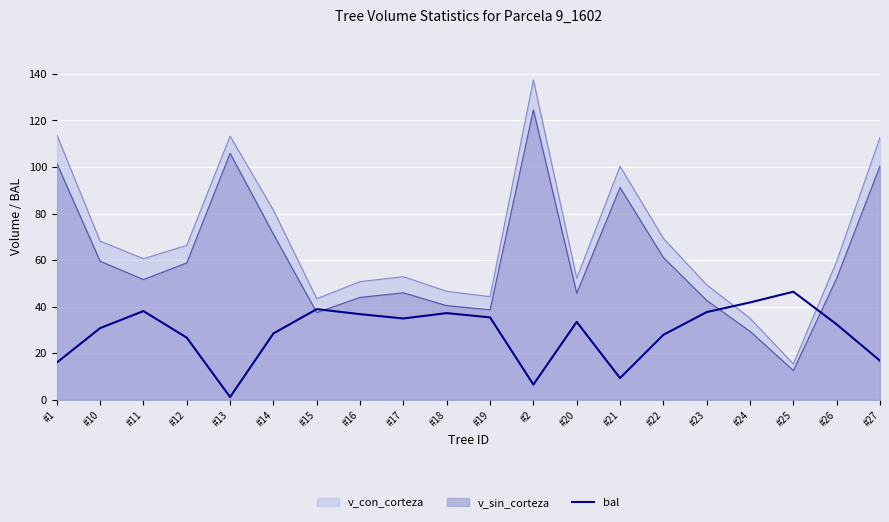

True or false: the data has more than 2 interior local peaks.

True